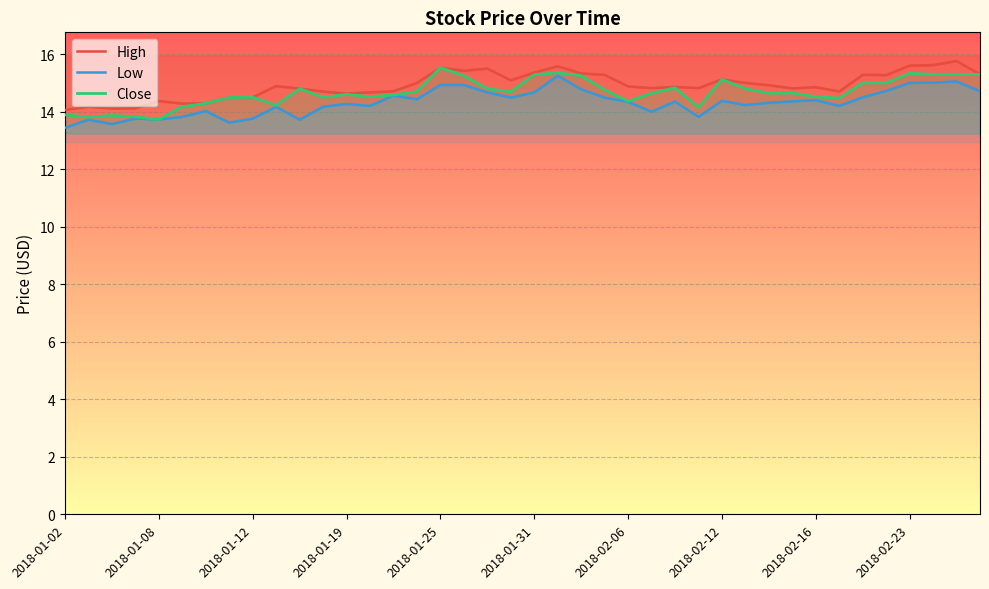

Where does the Low series first go above 14?

2018-01-10